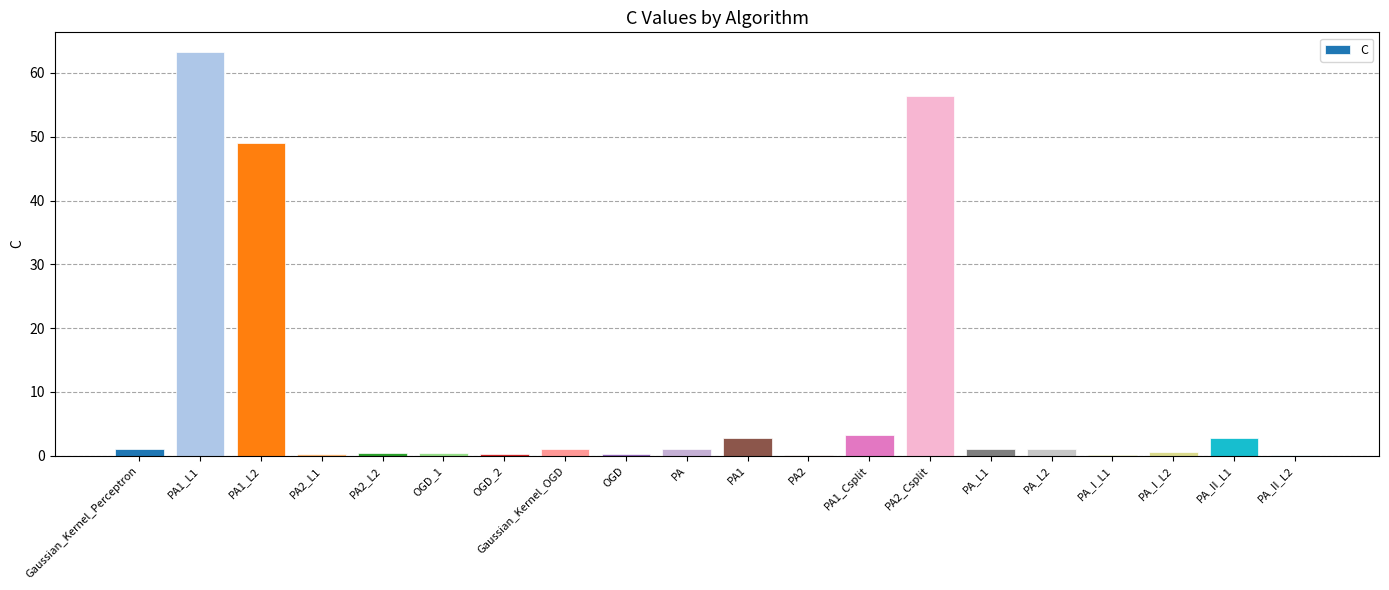

The chart shows a value of 41.0 at PA1_L1. True or false?

False